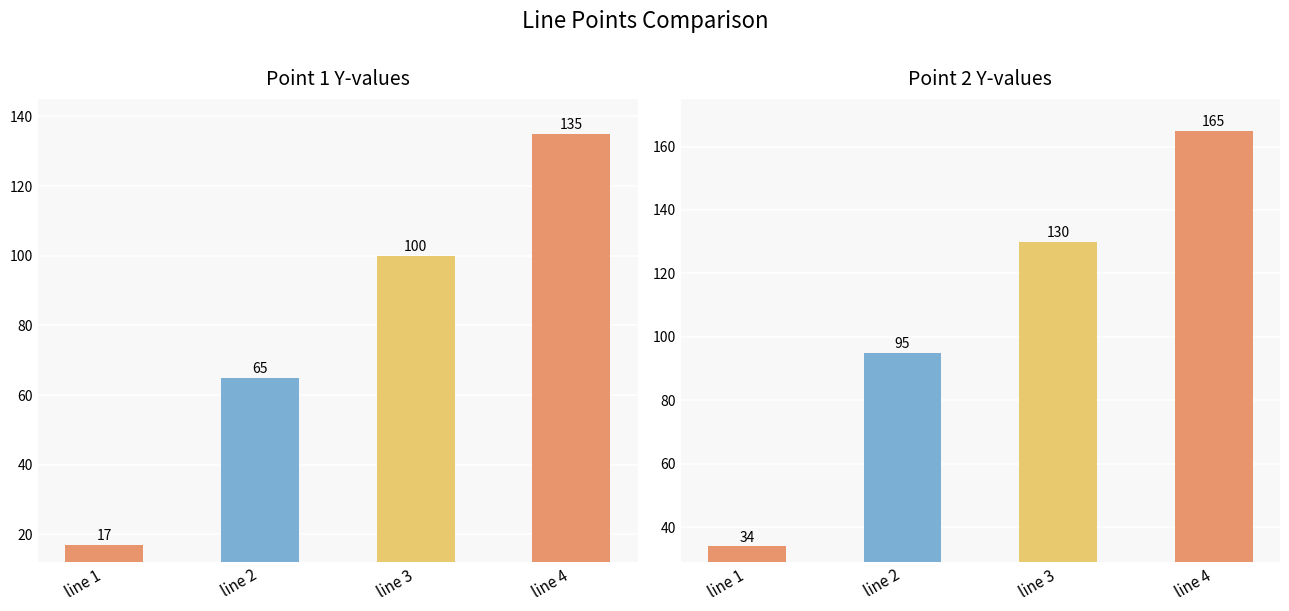

What is the total value across all series at line 3?

230